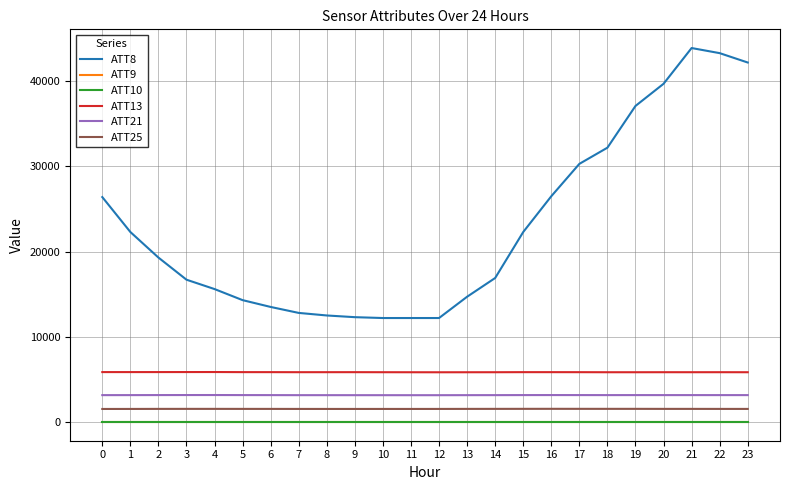

Rank the series by their maximum value, from lowest to highest.

ATT9, ATT10, ATT25, ATT21, ATT13, ATT8